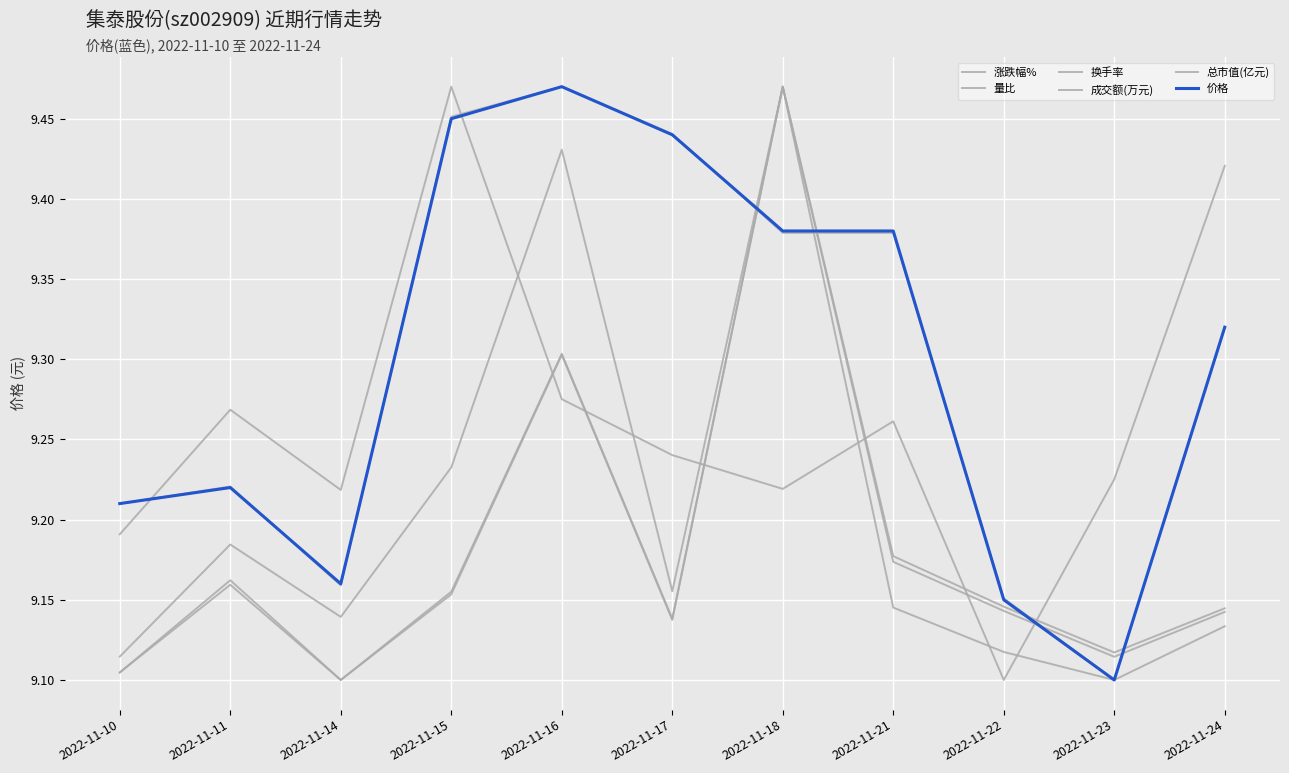

How many lines are shown in the chart?

6